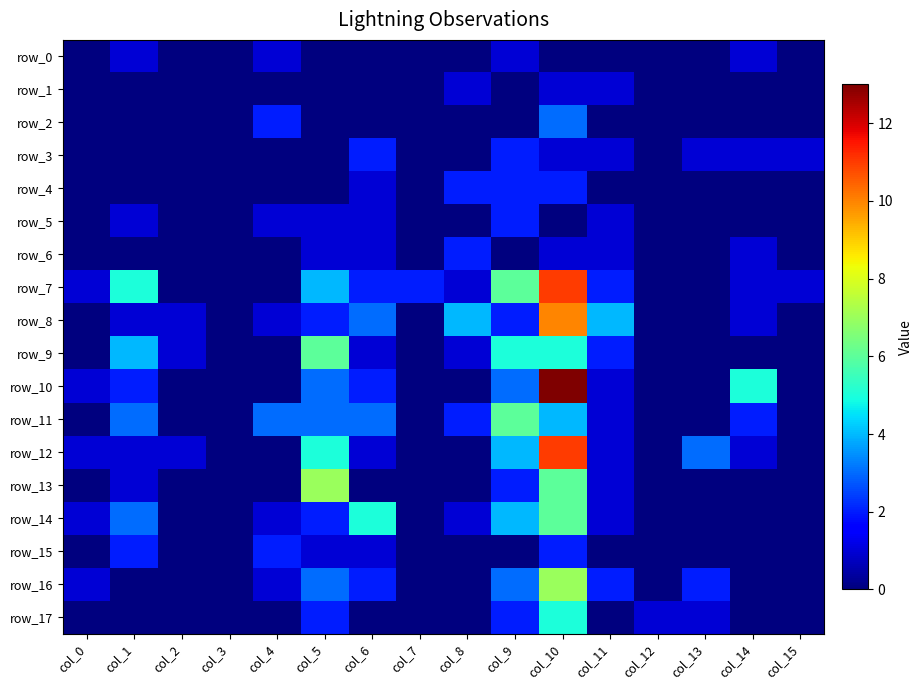

Which series has the largest total across all categories?

row_7